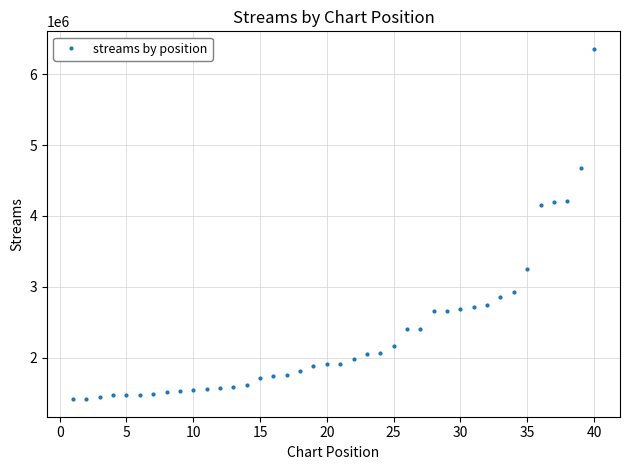

What is the smallest value displayed?

1411341